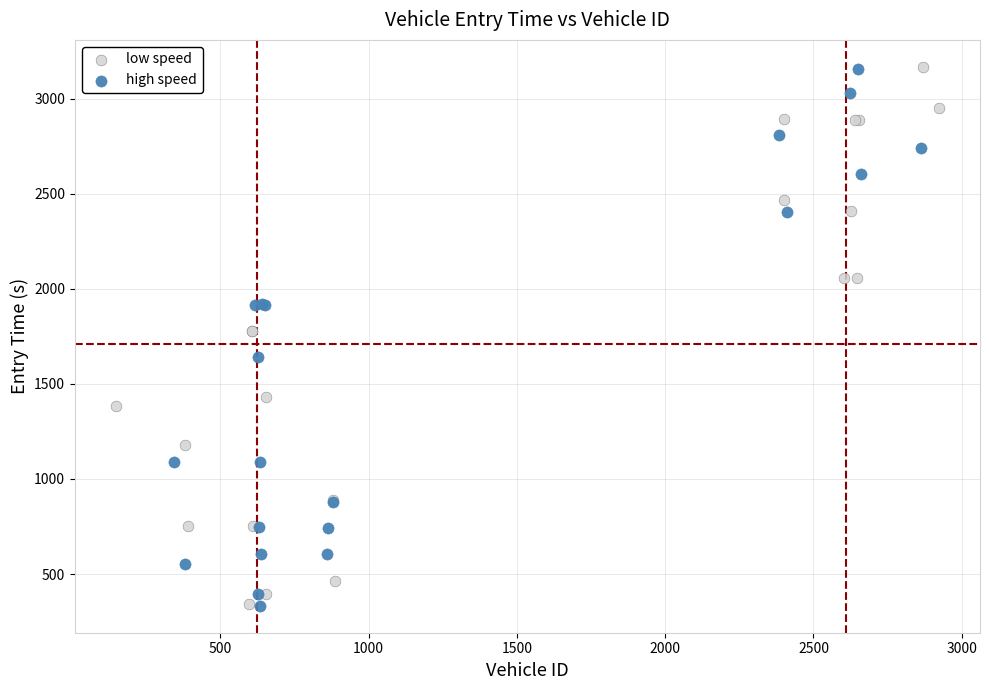

What are all the series names shown in the legend?

low speed, high speed